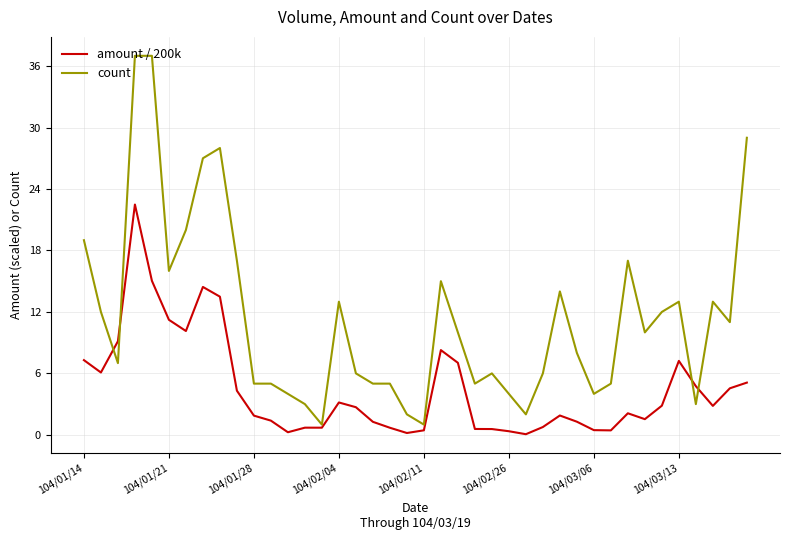

Rank the series by their maximum value, from lowest to highest.

amount / 200k, count